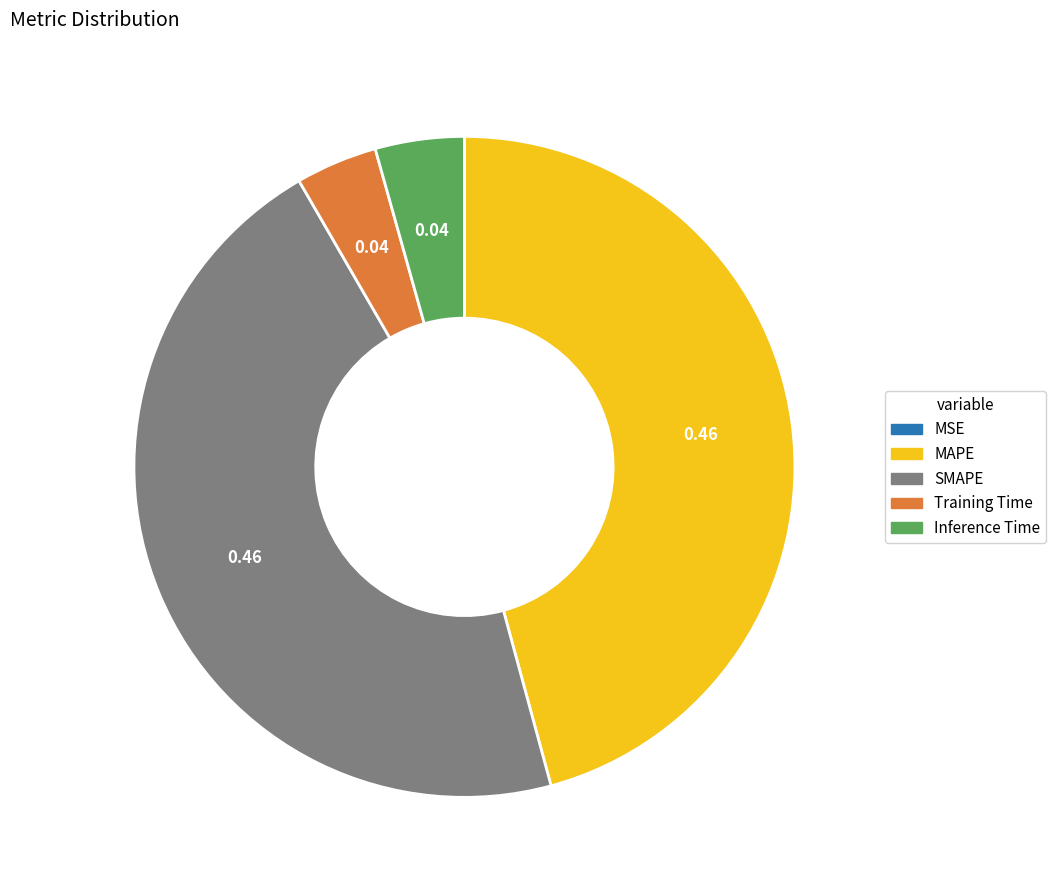

Does any single category account for the majority?

No